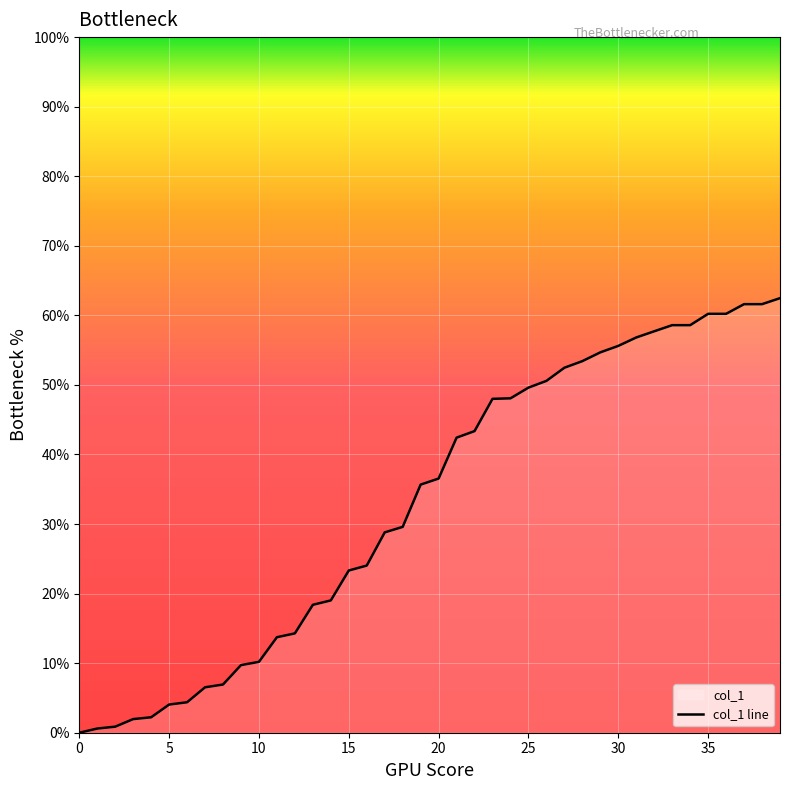

At which label is the value closest to 31?

18